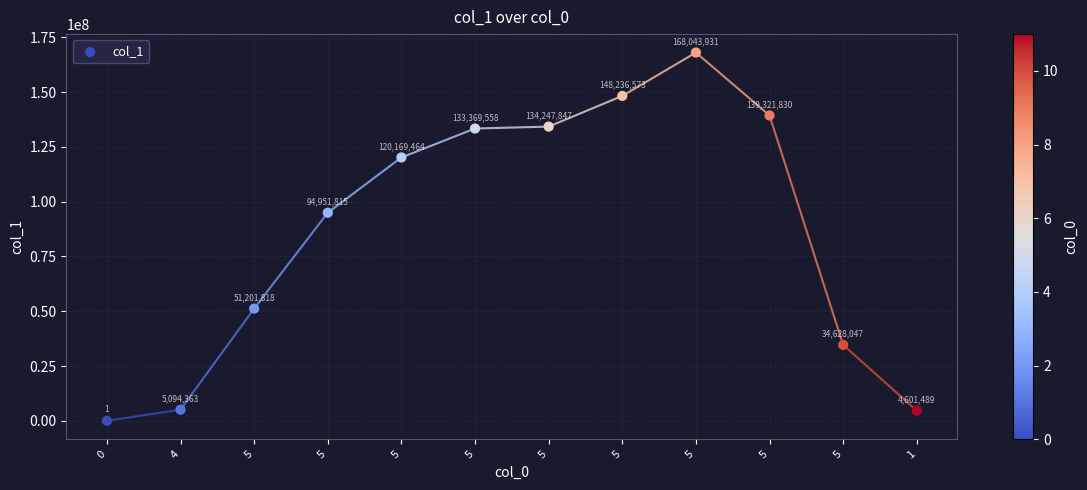

What is the range of Y values (max minus min)?

168043930